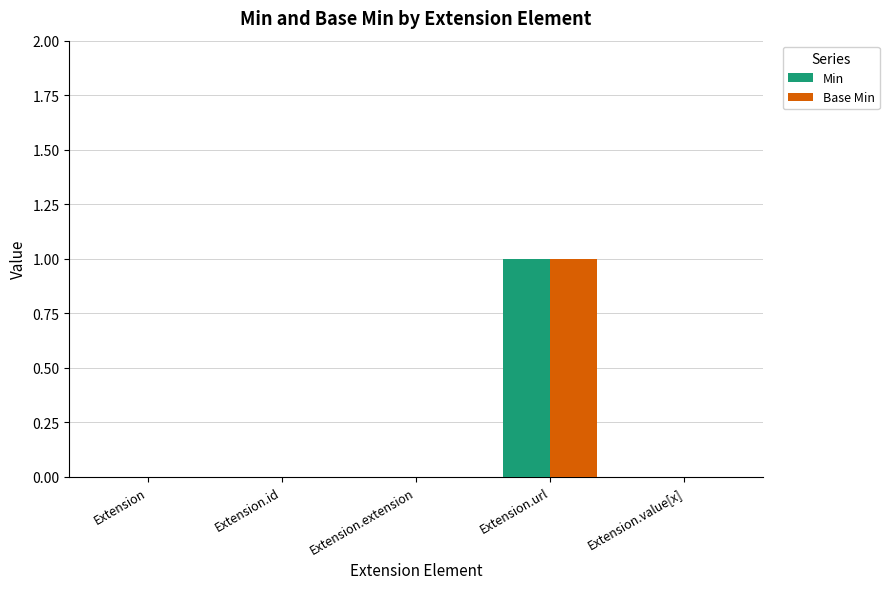

Is it true that Base Min equals 1 at Extension?

False